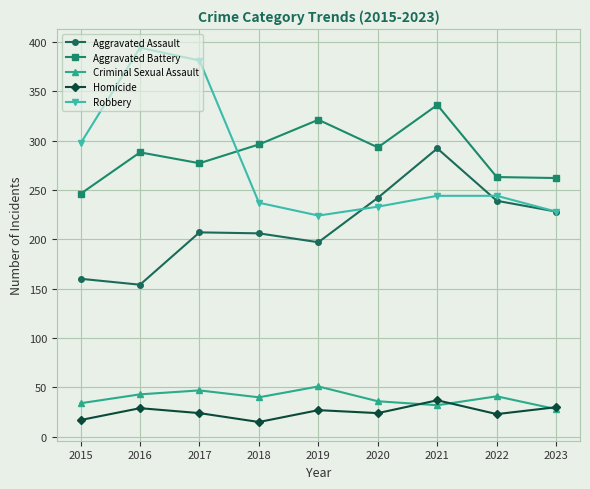

In Criminal Sexual Assault, how many points are lower than both neighbors (excluding endpoints)?

2